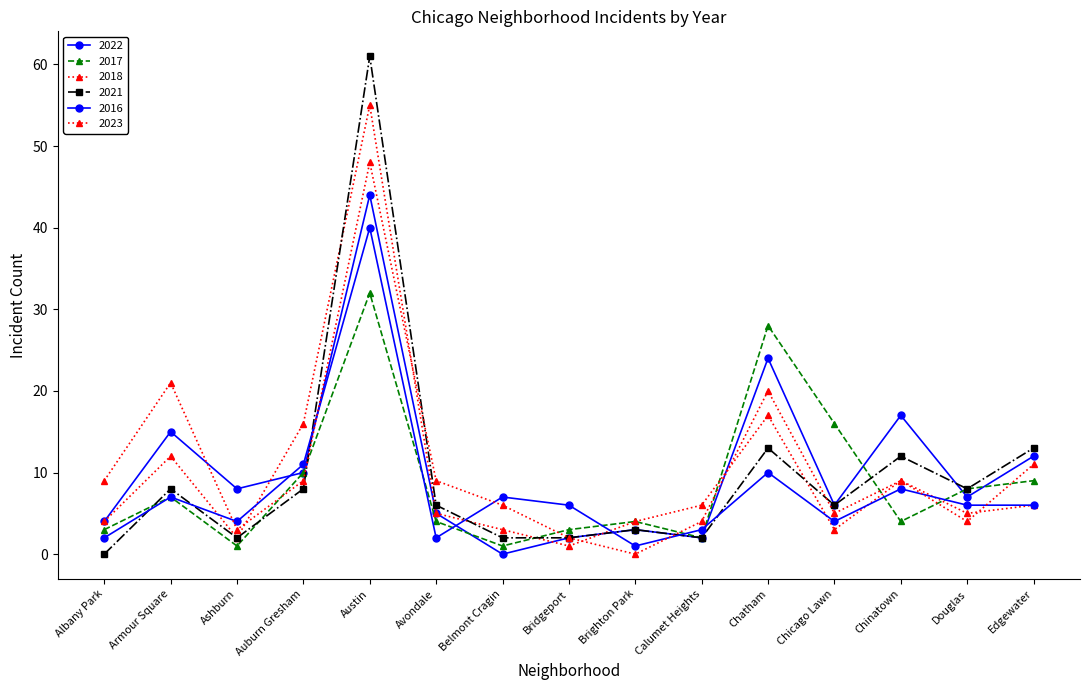

What is the total value across all series at Ashburn?

20